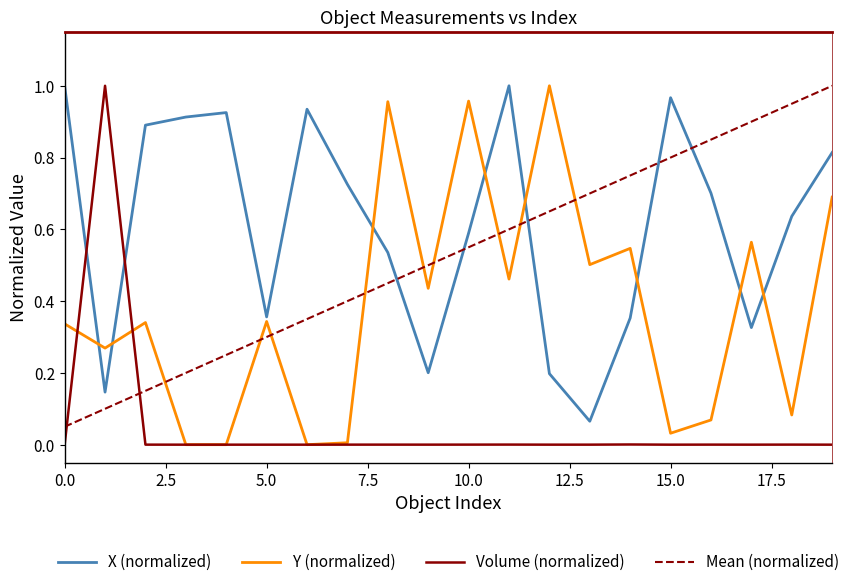

List the series in order of their overall mean, highest first.

X (normalized), Mean (normalized), Y (normalized), Volume (normalized)